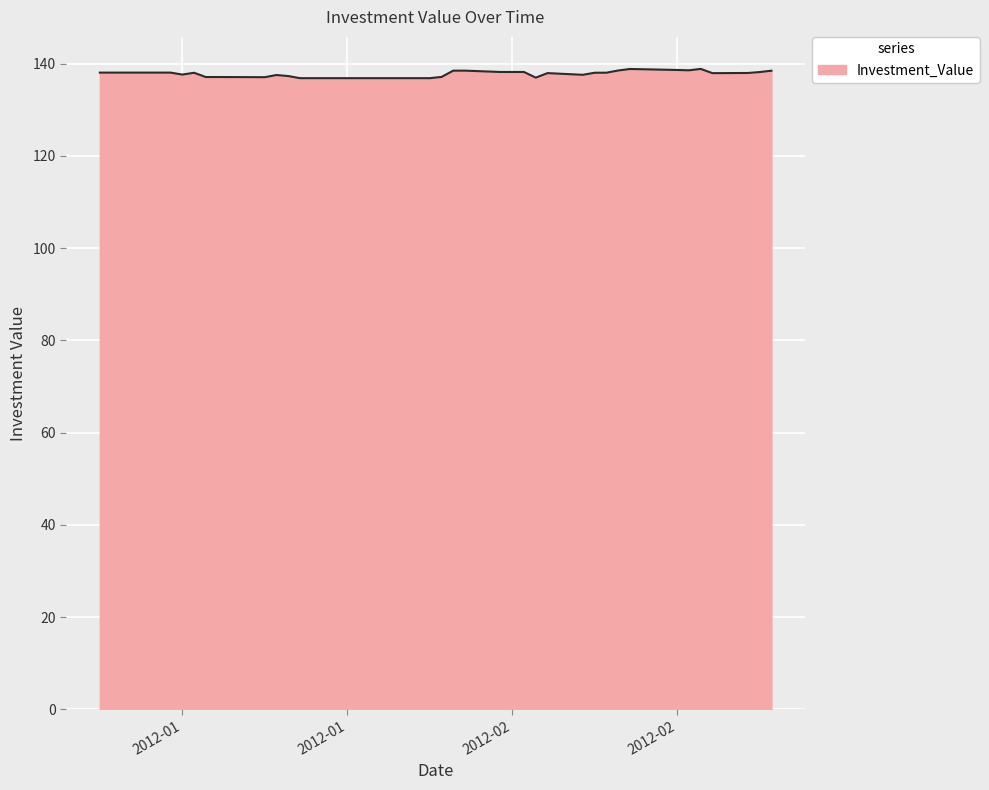

What is the smallest value displayed?

136.9